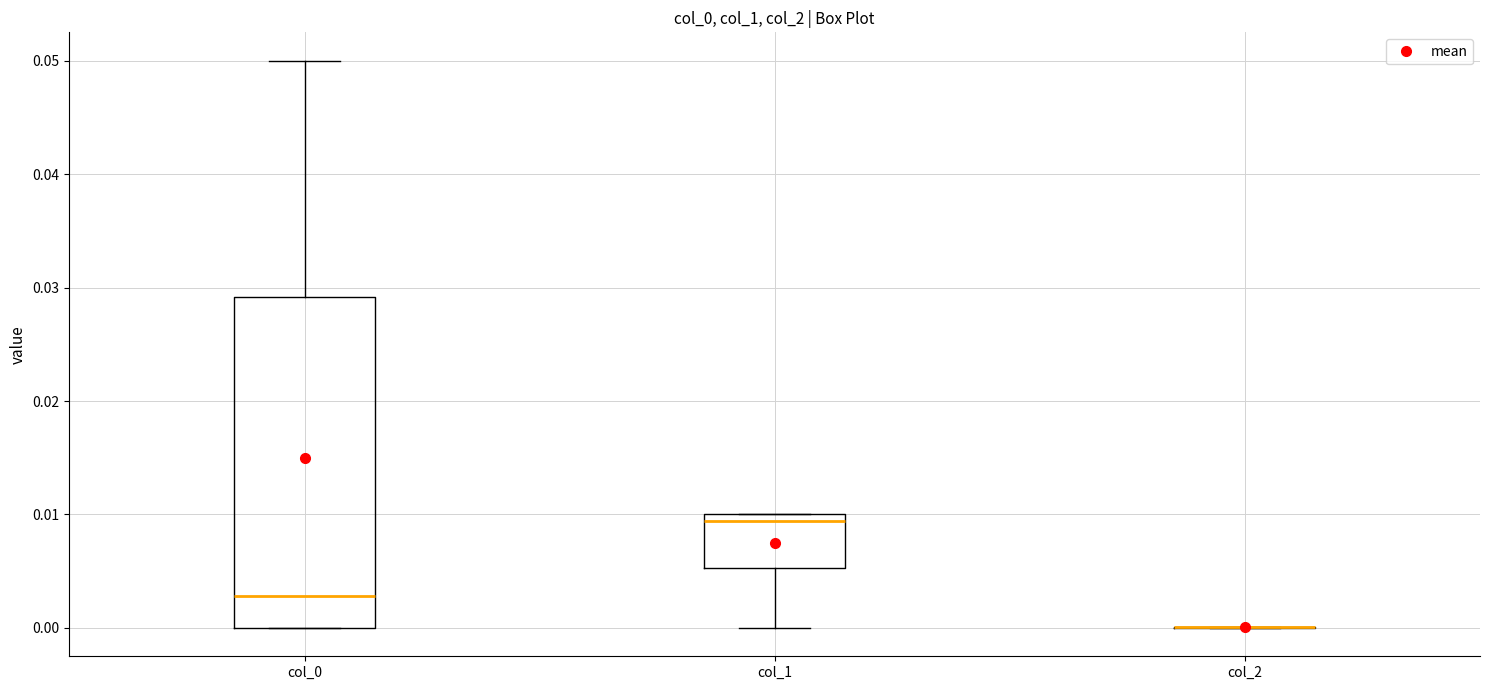

Reading left to right, read every box against the y-axis: the position of its median line, the range the box covers, and the ends of its whiskers. The values are not printed on the chart, so give them approximately, as read against the axis.

col_0: median 0.003, box 0.000 to 0.029, whiskers 0.000 to 0.050
col_1: median 0.009, box 0.005 to 0.010, whiskers 0.000 to 0.010
col_2: box collapsed to a line at 0.000, whiskers 0.000 to 0.000